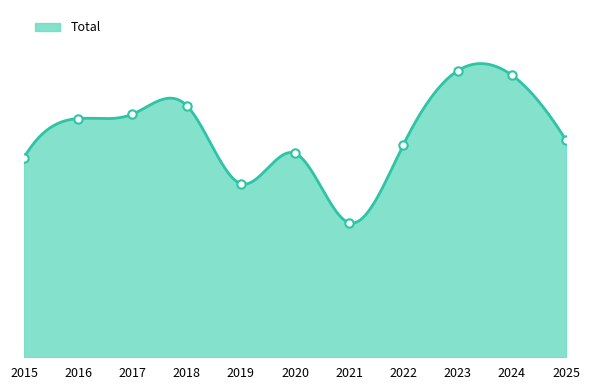

Which has a higher value, 2021 or 2025?

2025